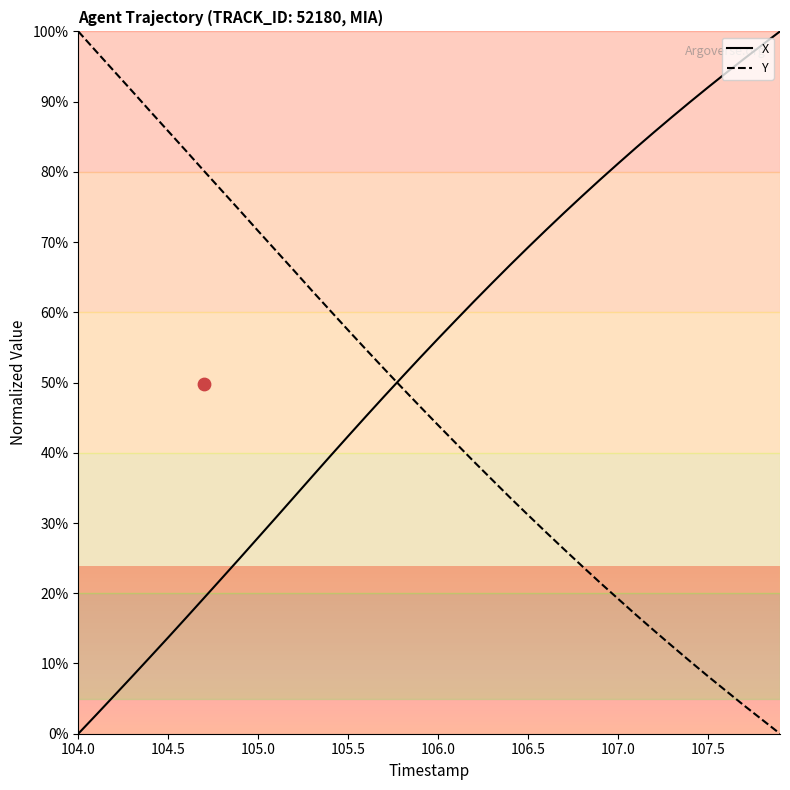

True or false: X and Y intersect in this chart.

True